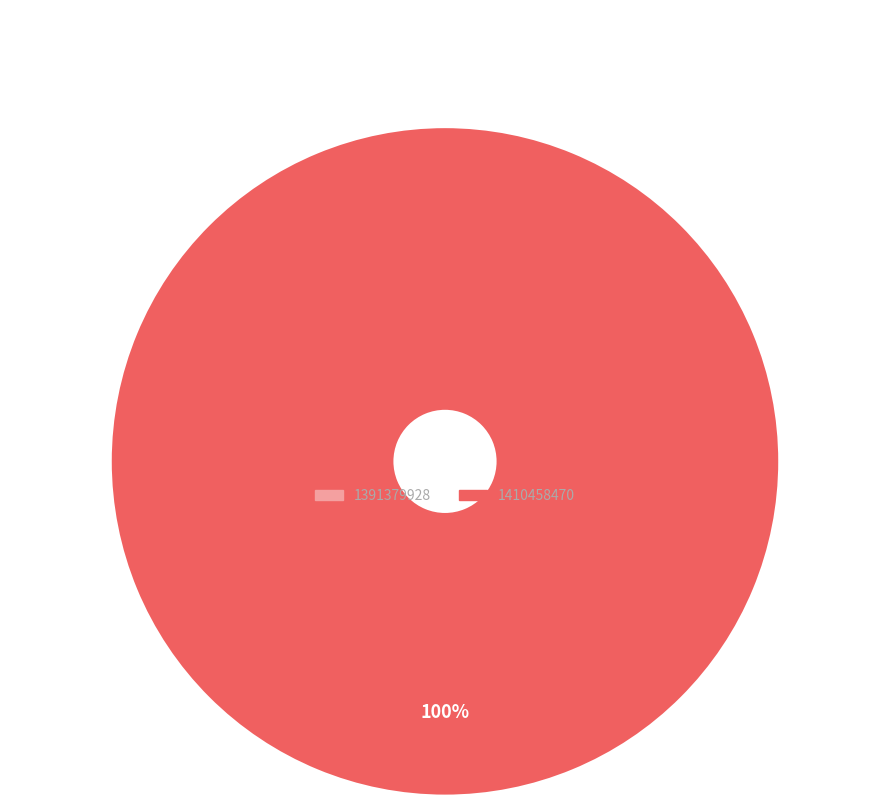

To the nearest percent, what is the difference between the largest and smallest slice percentages?

100%